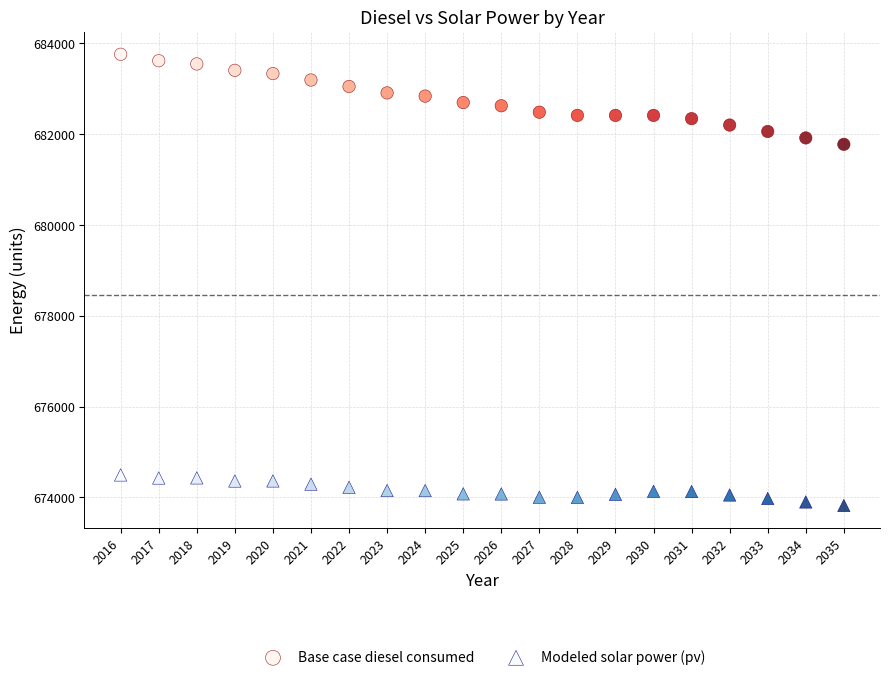

Across all data points, what is the range of Y values (max minus min)?

9938.4